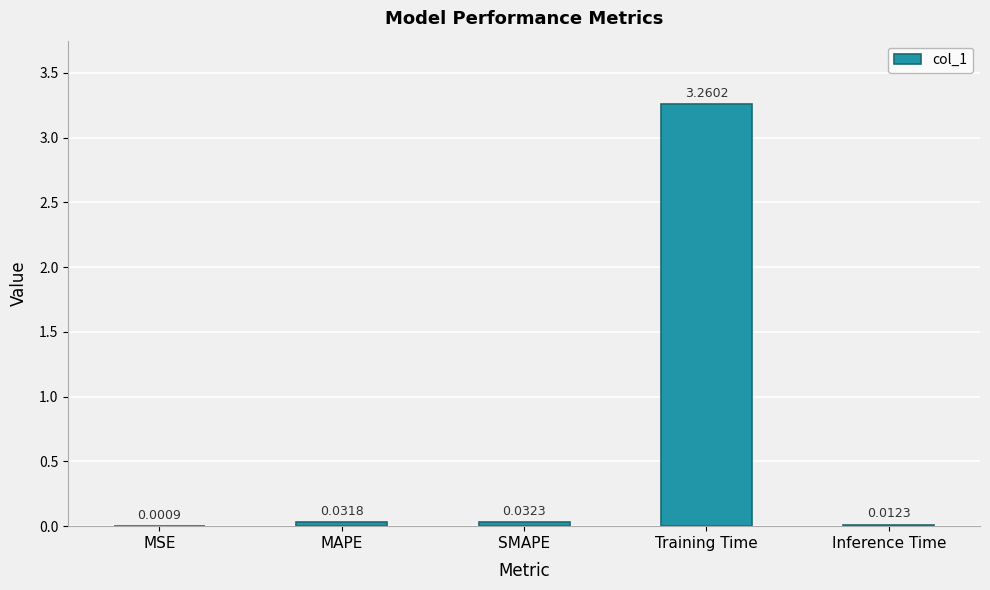

Between MSE and MAPE, which is larger?

MAPE